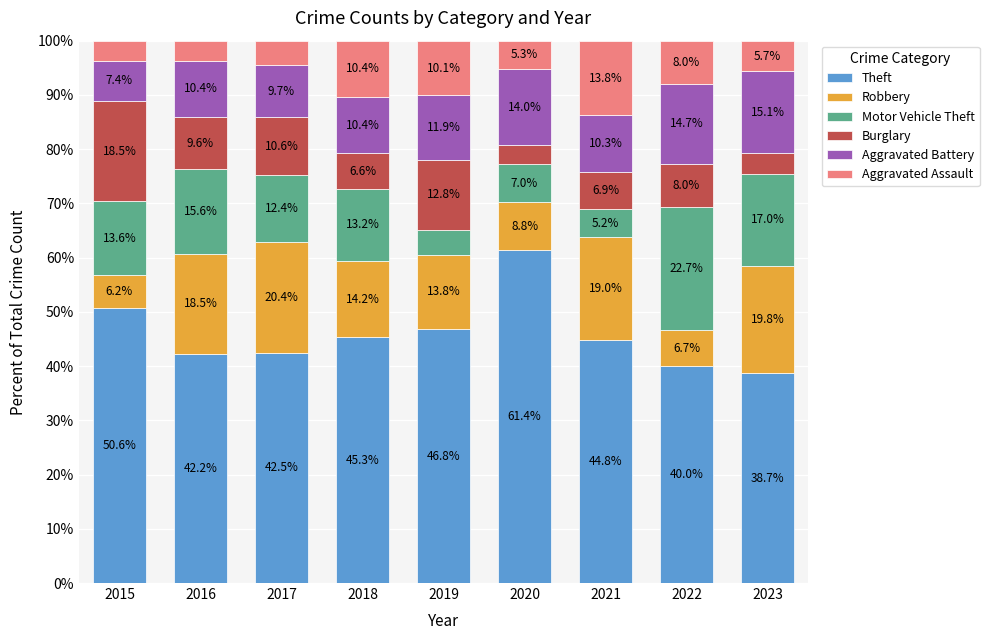

Where is Theft nearest to the value 50?

2015